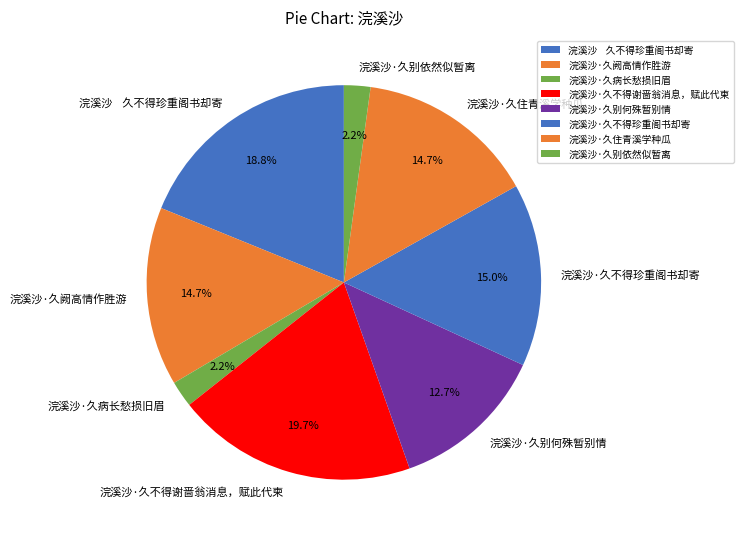

Does any single category account for the majority?

No